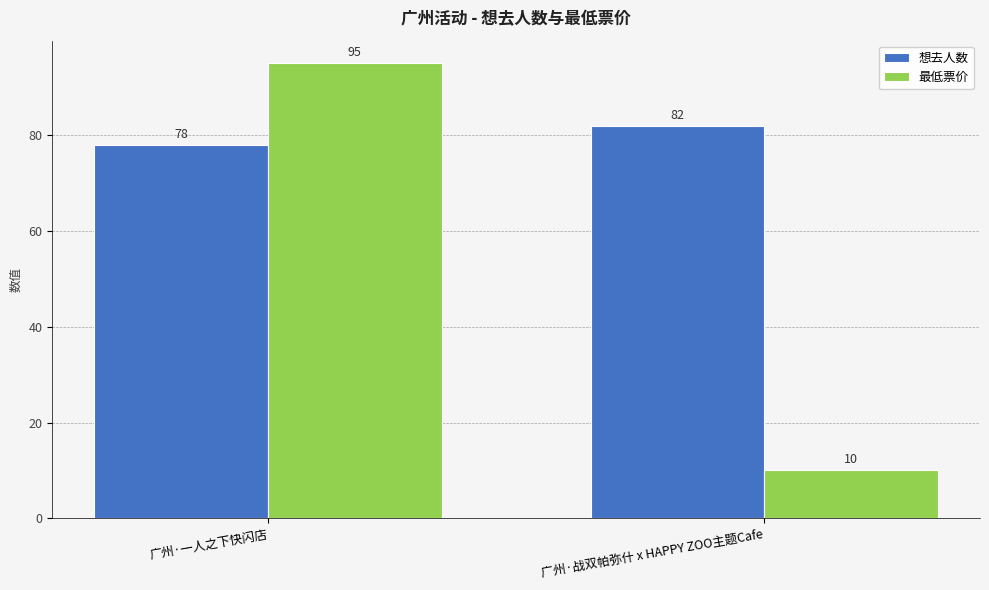

Rank the series by their maximum value, from lowest to highest.

想去人数, 最低票价